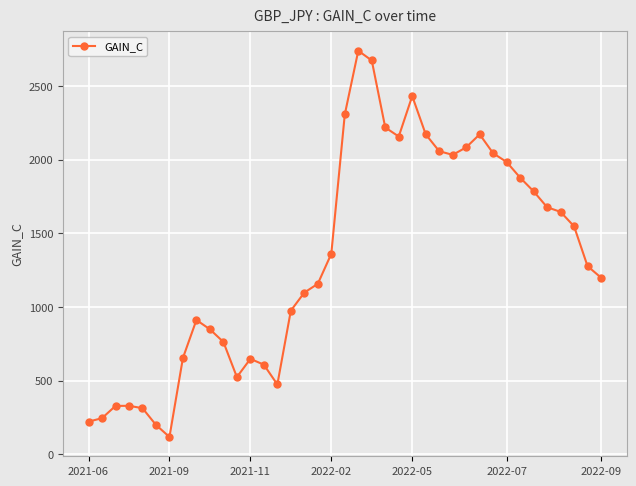

What is the sum of all values?

51900.7